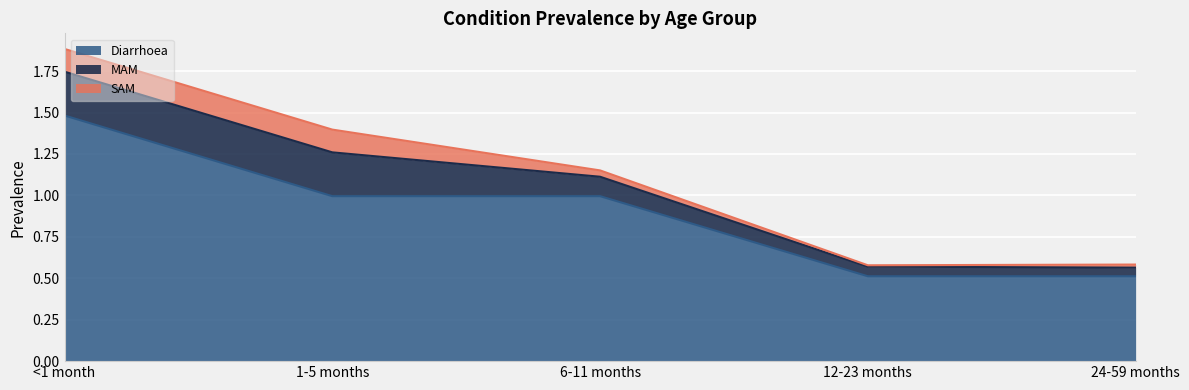

Which has a higher value, 1-5 months or 24-59 months?

1-5 months